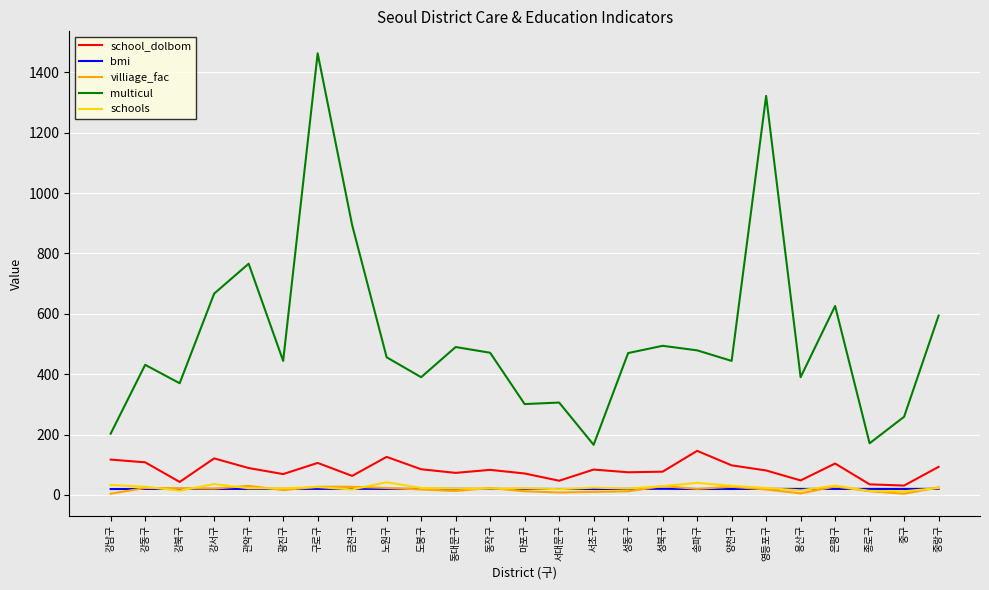

What is the difference between the second highest and minimum values in the schools series?

28.0